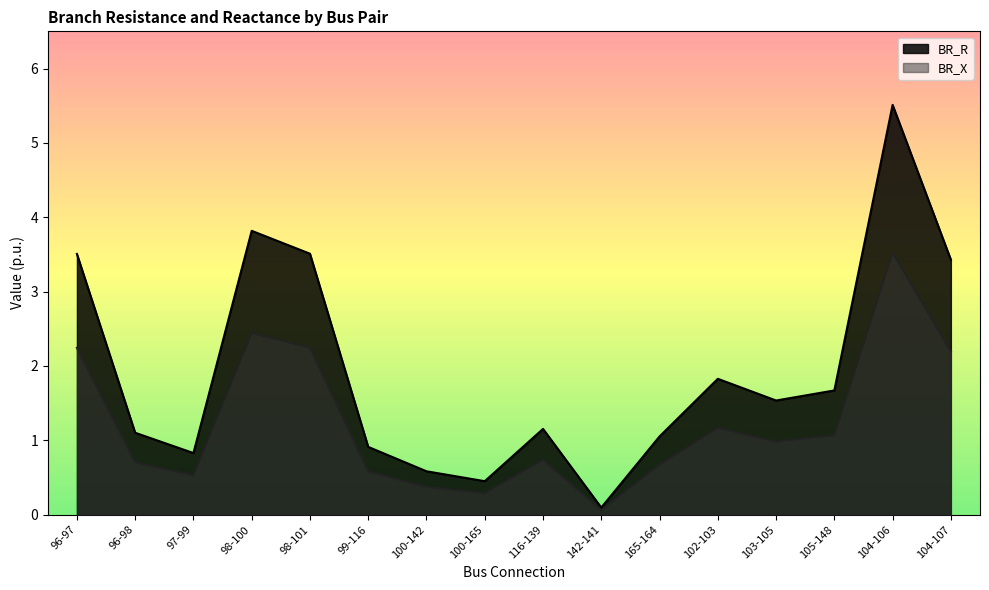

What is the spread (max minus min) of values at 96-97?

1.3